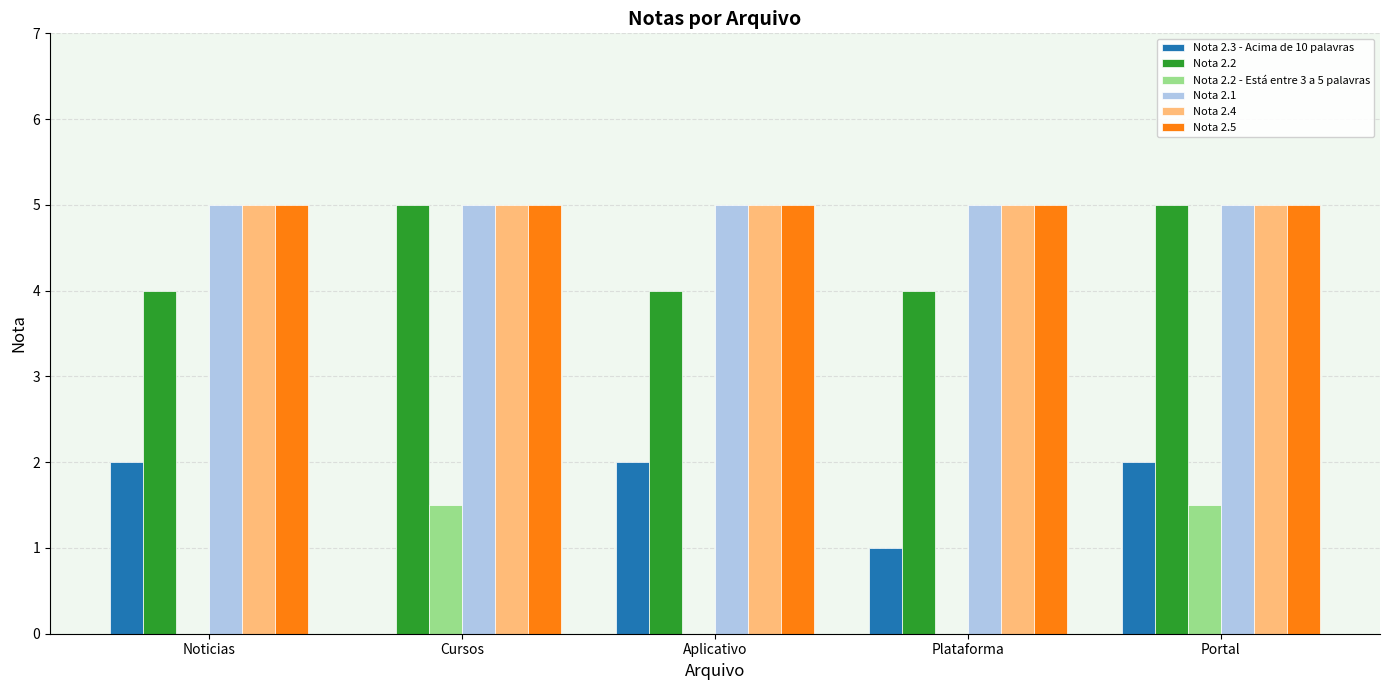

What is the difference between the Nota 2.2 values at Noticias and Cursos?

1.0